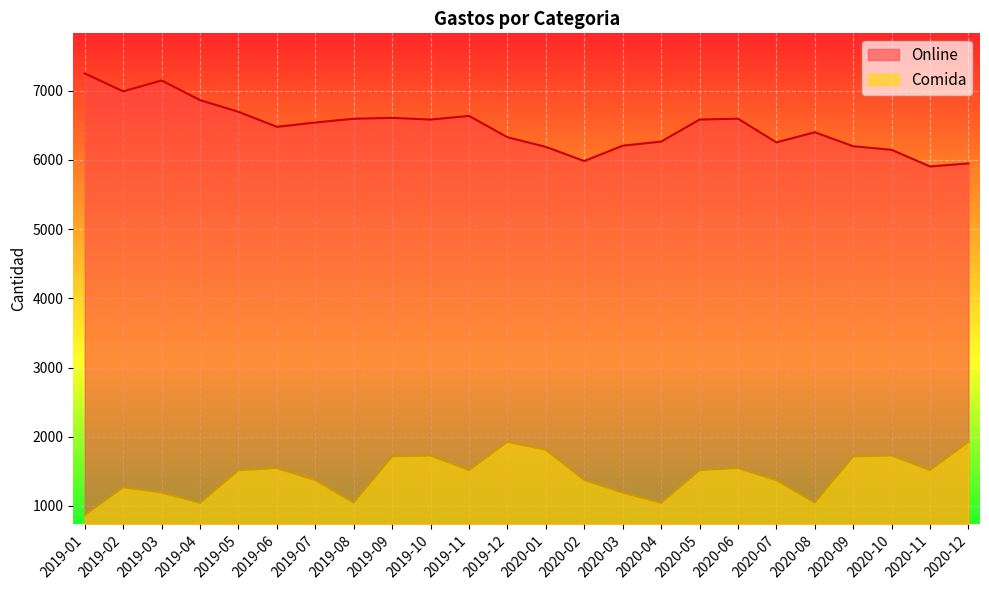

At which label does Comida reach its minimum?

2019-01